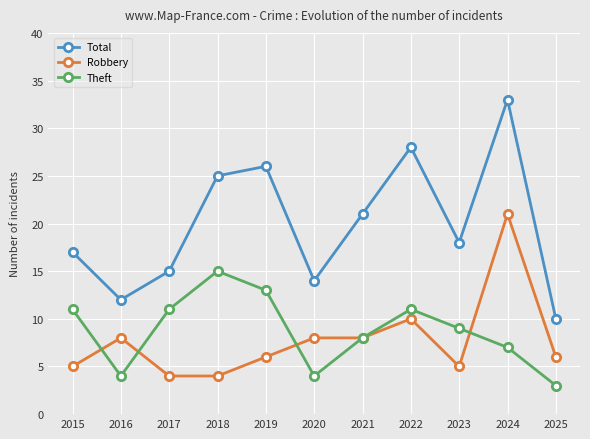

What is the total value across all series at 2018?

44